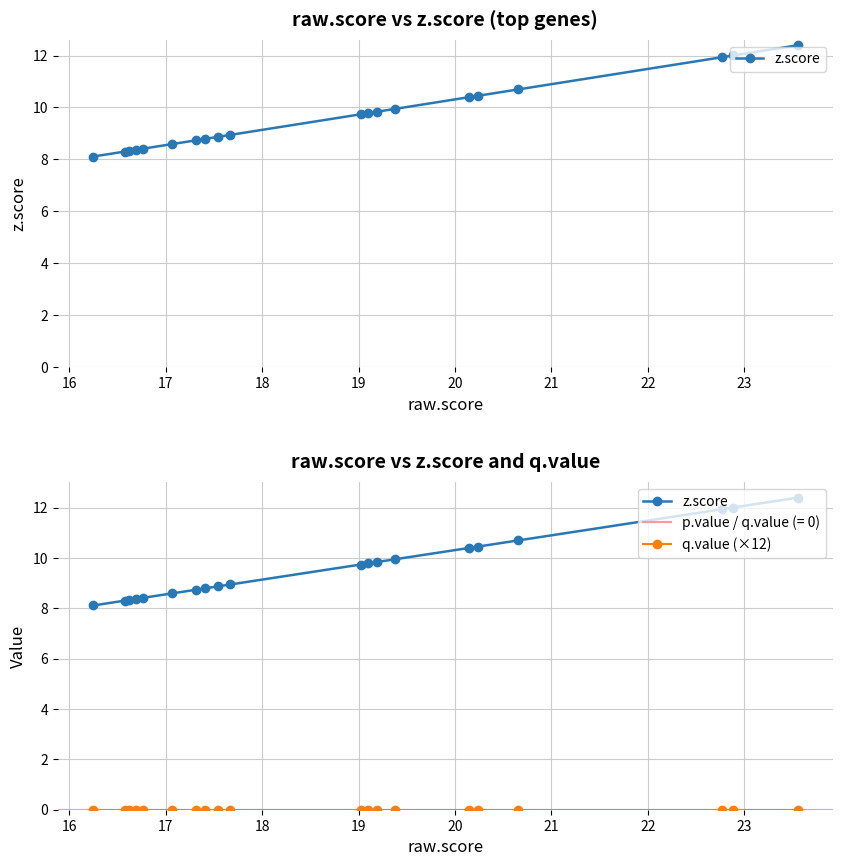

What is the difference between the second highest and minimum values in the z.score series?

3.9